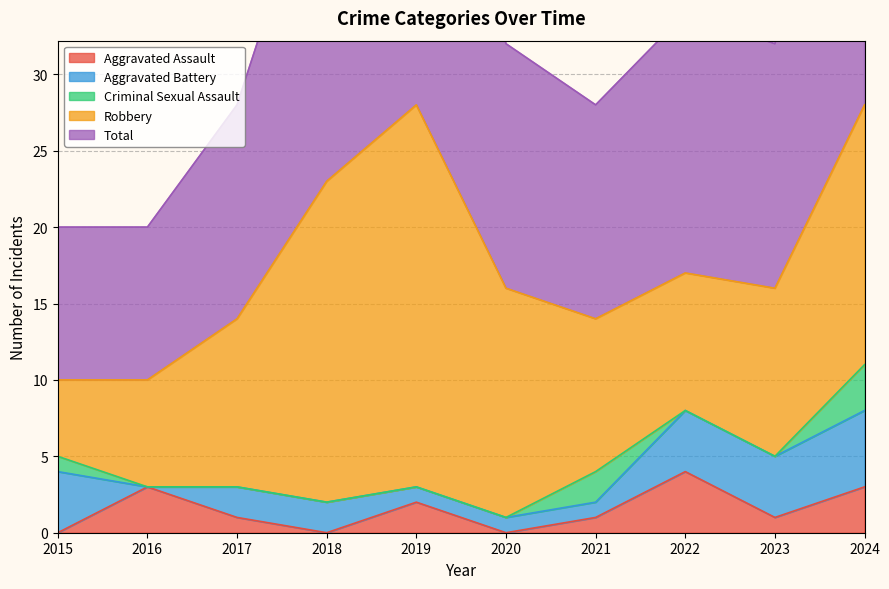

Read the Robbery value at 2022.

9